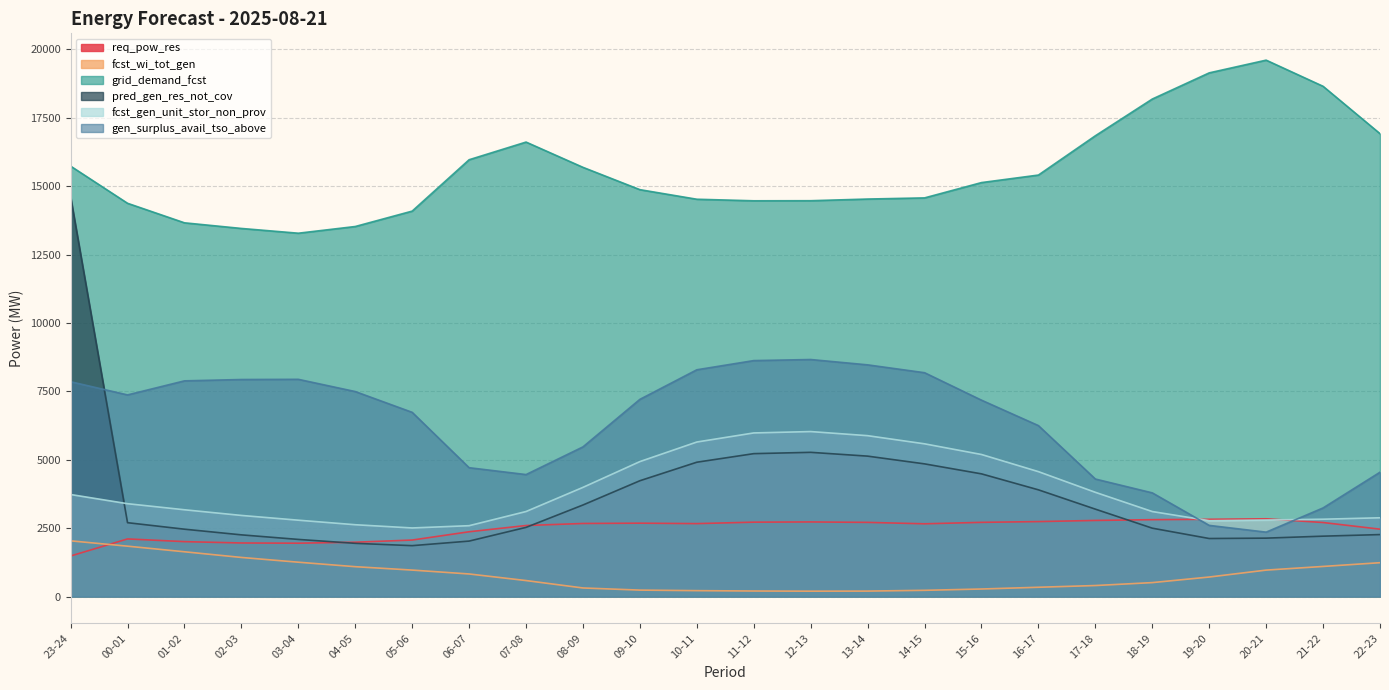

Is it true that fcst_wi_tot_gen equals 1165 at 06-07?

False